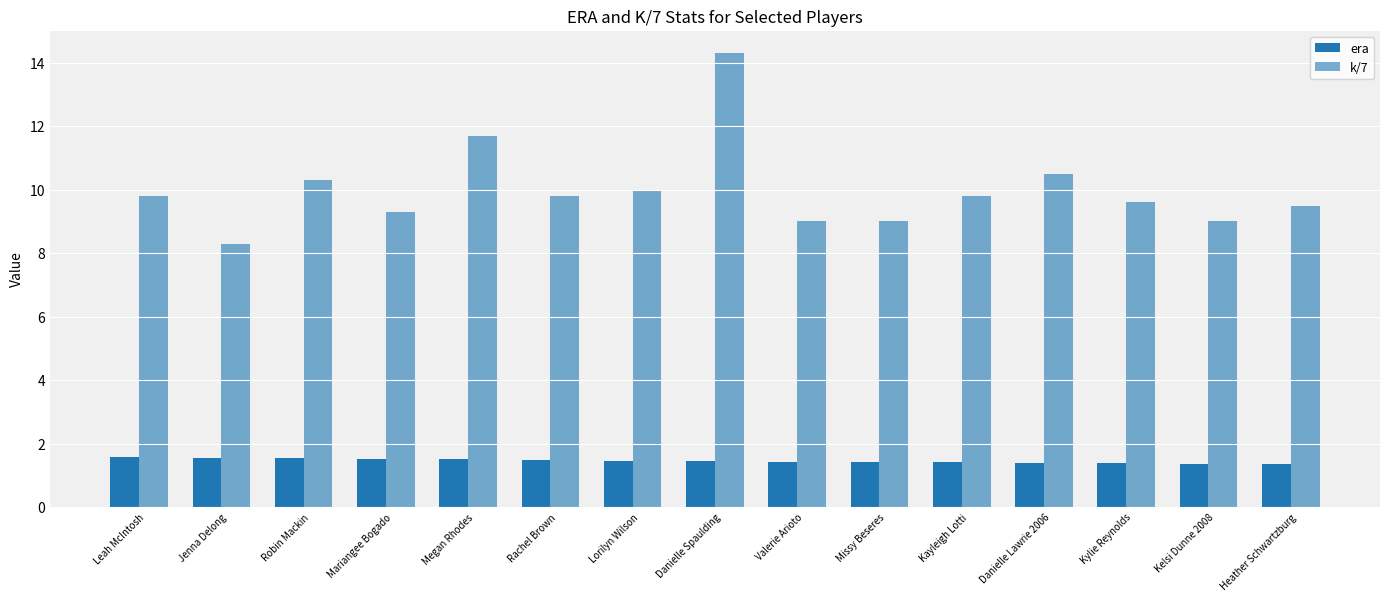

What is the difference between the maximum and second lowest values in the era series?

0.2